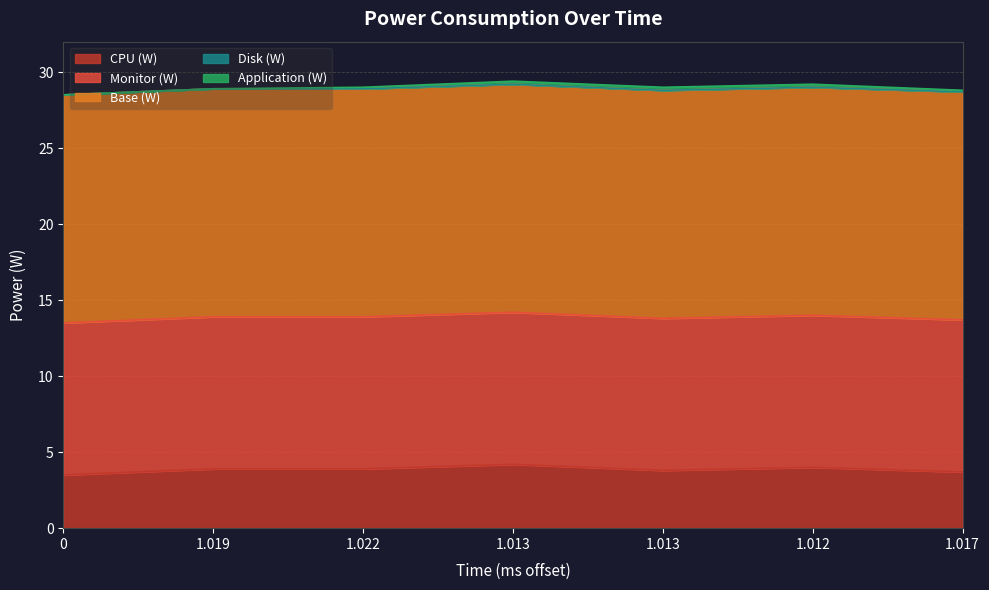

Rank the series by their maximum value, from highest to lowest.

Base (W), Monitor (W), CPU (W), Application (W), Disk (W)